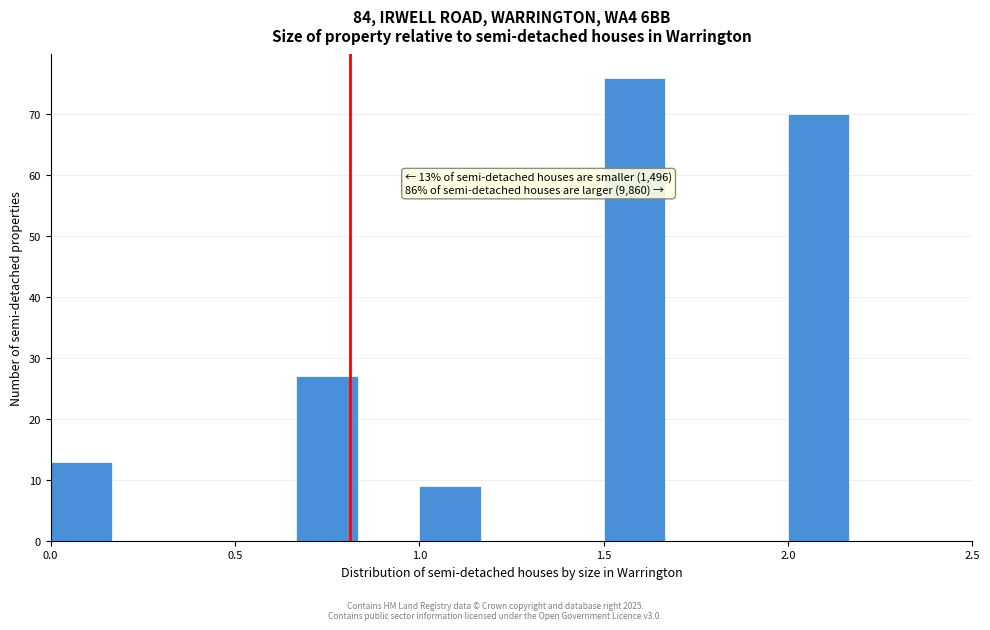

Read against the x-axis, roughly where is the centre of the tallest bar?

1.60